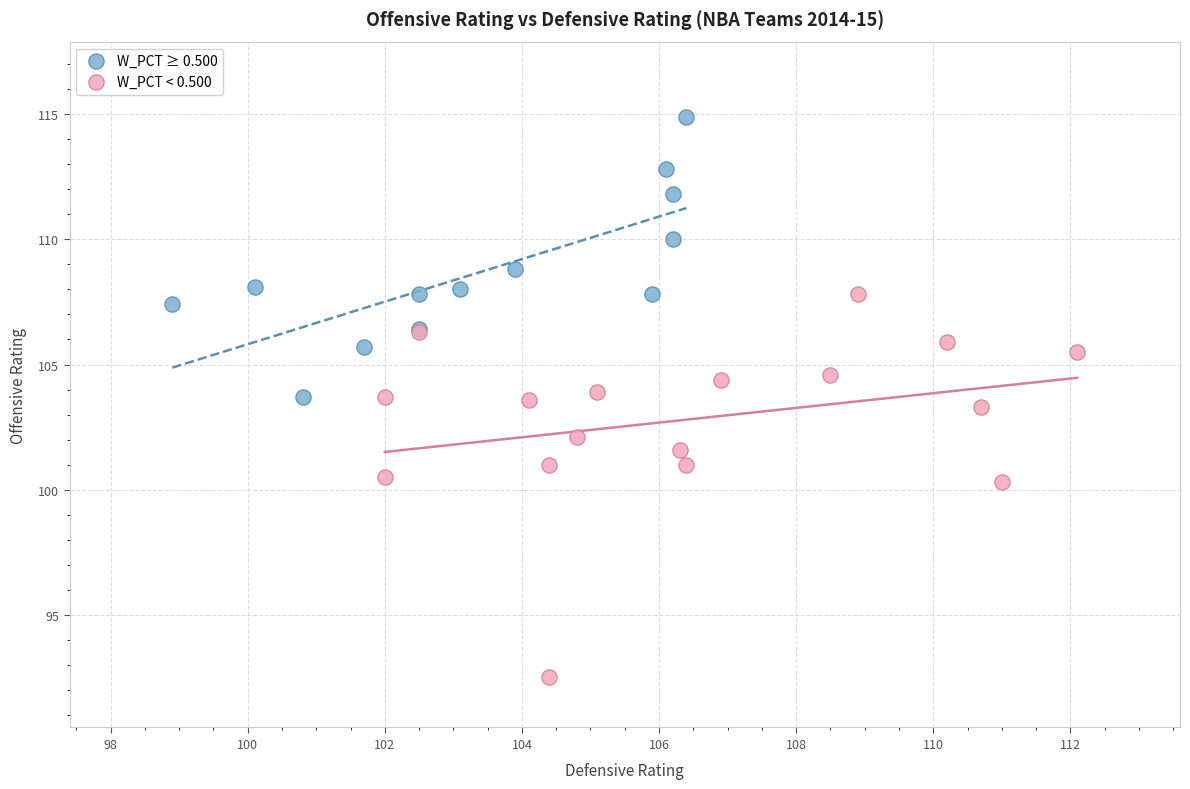

Which series reaches the minimum Y coordinate?

W_PCT < 0.500